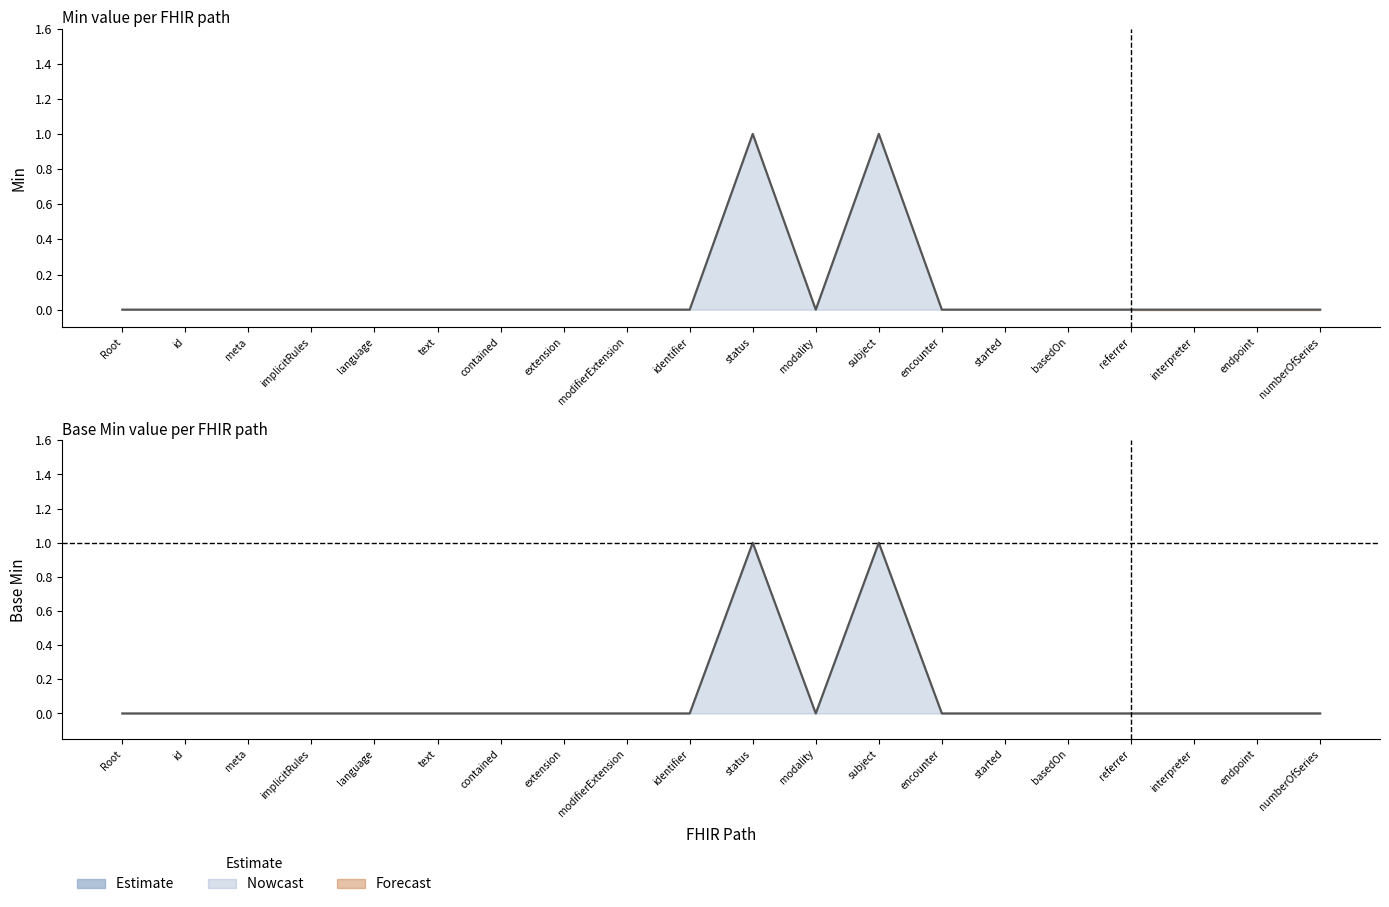

Count the values in the range 0 to 1.

20